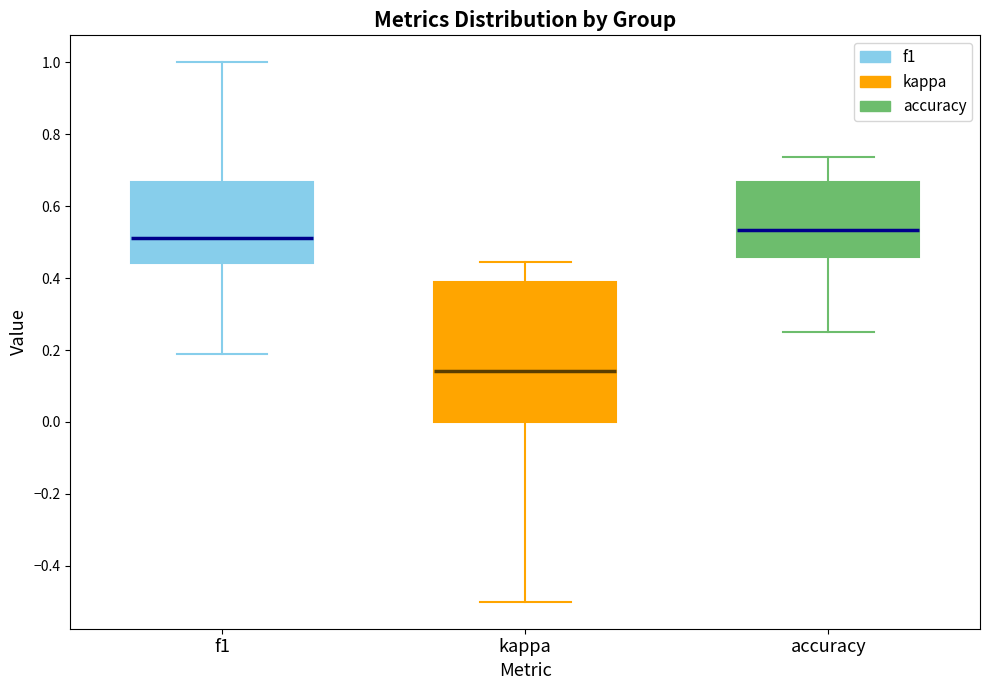

Where does the upper whisker of the box for accuracy end on the y-axis? The values are not printed on the chart, so give them approximately, as read against the axis.

0.74